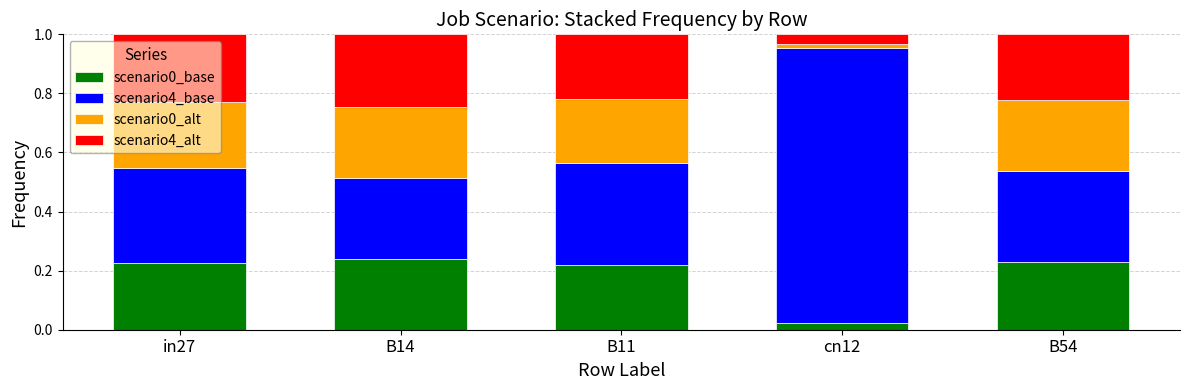

Is it true that scenario0_base equals 0.4 at B14?

False